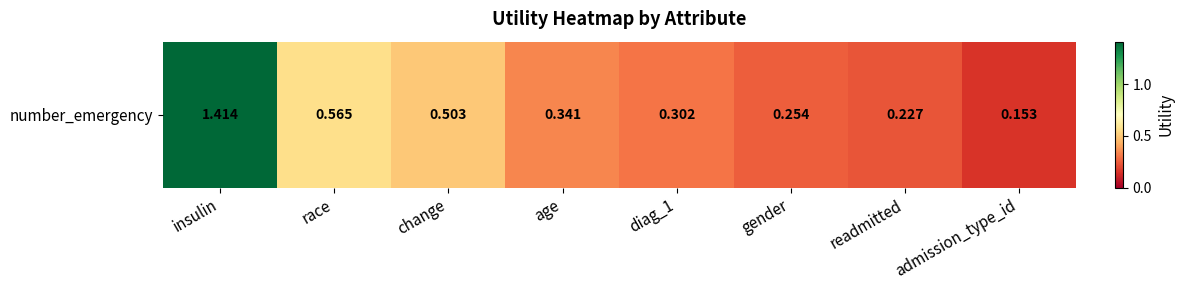

Reading left to right, what are all the values shown in this chart?

1.4	0.6	0.5	0.3	0.3	0.3	0.2	0.2